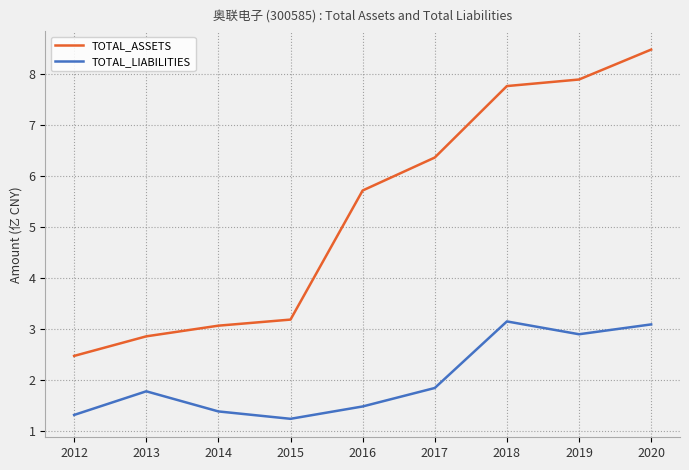

True or false: TOTAL_LIABILITIES and TOTAL_ASSETS cross at least once.

False